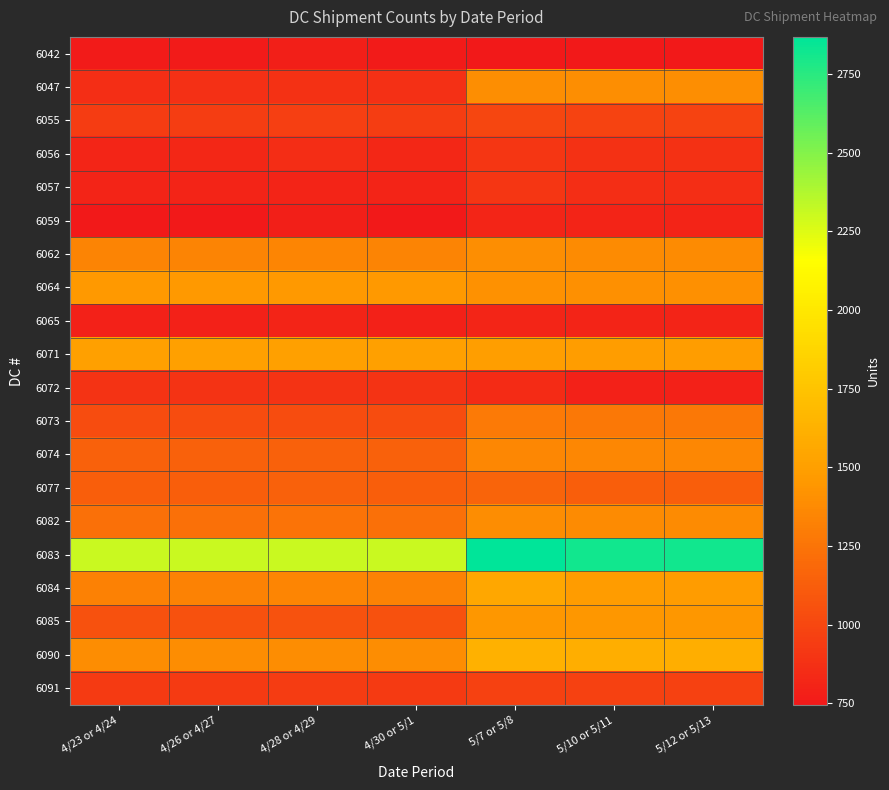

Which has a higher value, 4/28 or 4/29 or 4/30 or 5/1?

4/28 or 4/29